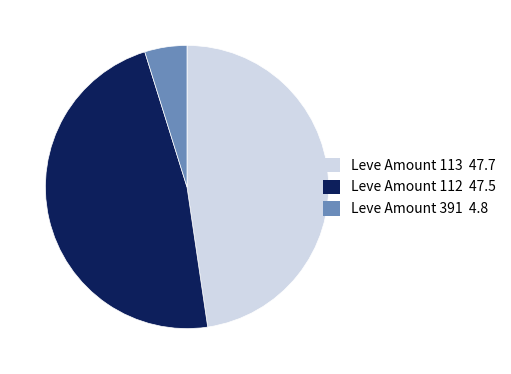

Does any single category account for the majority?

No